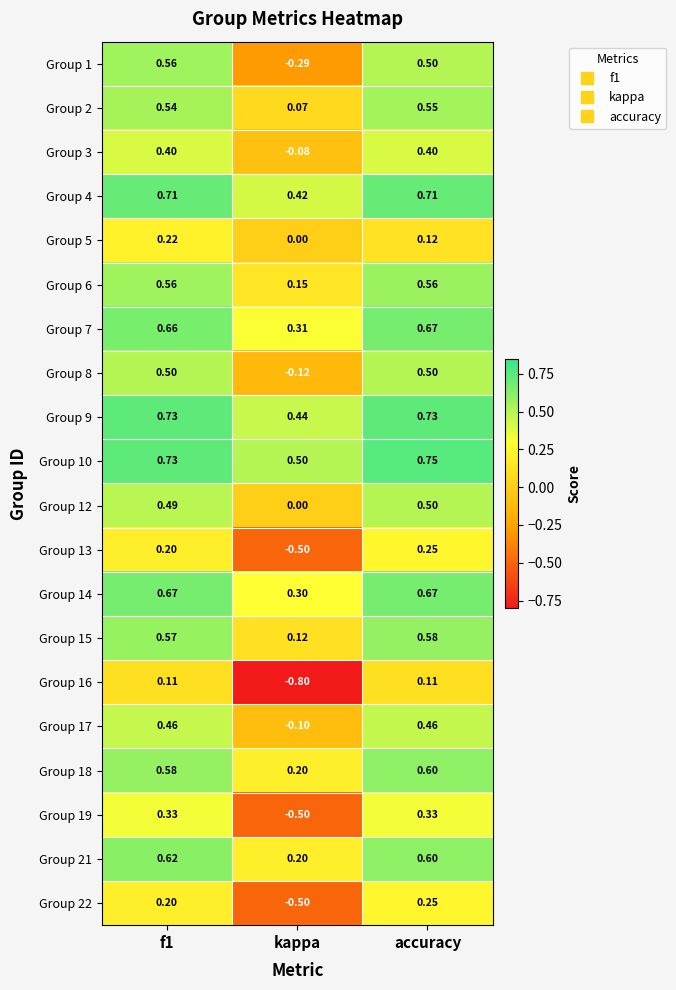

Which category has the highest value across all series?

accuracy